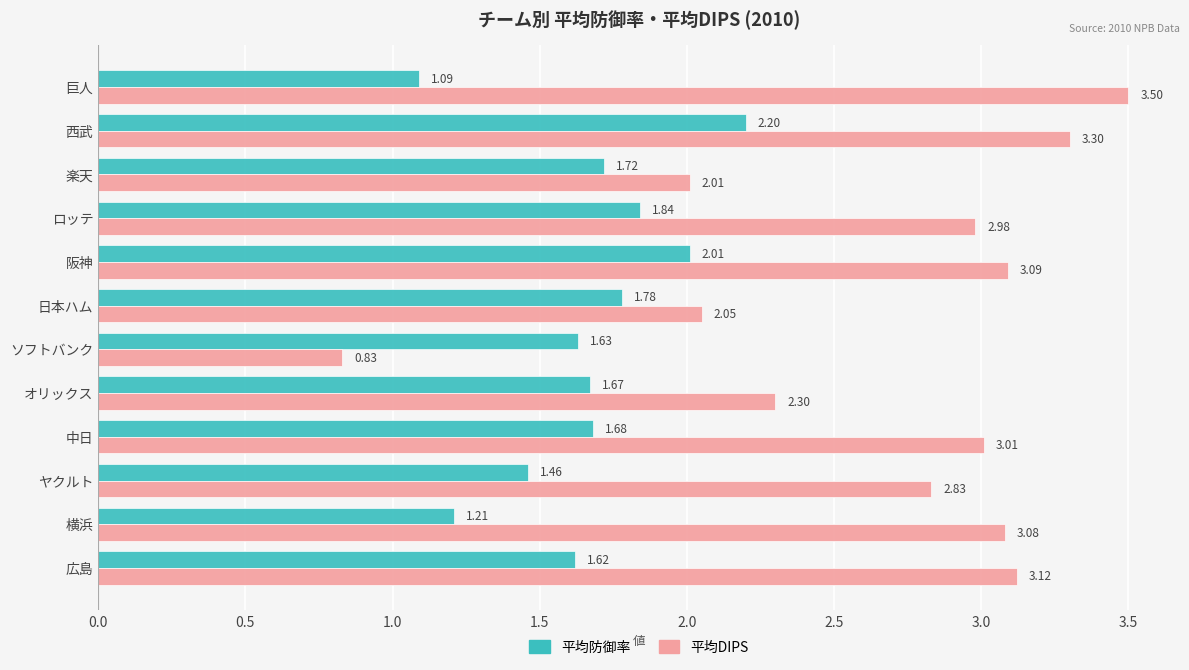

Where is 平均DIPS nearest to the value 2?

楽天